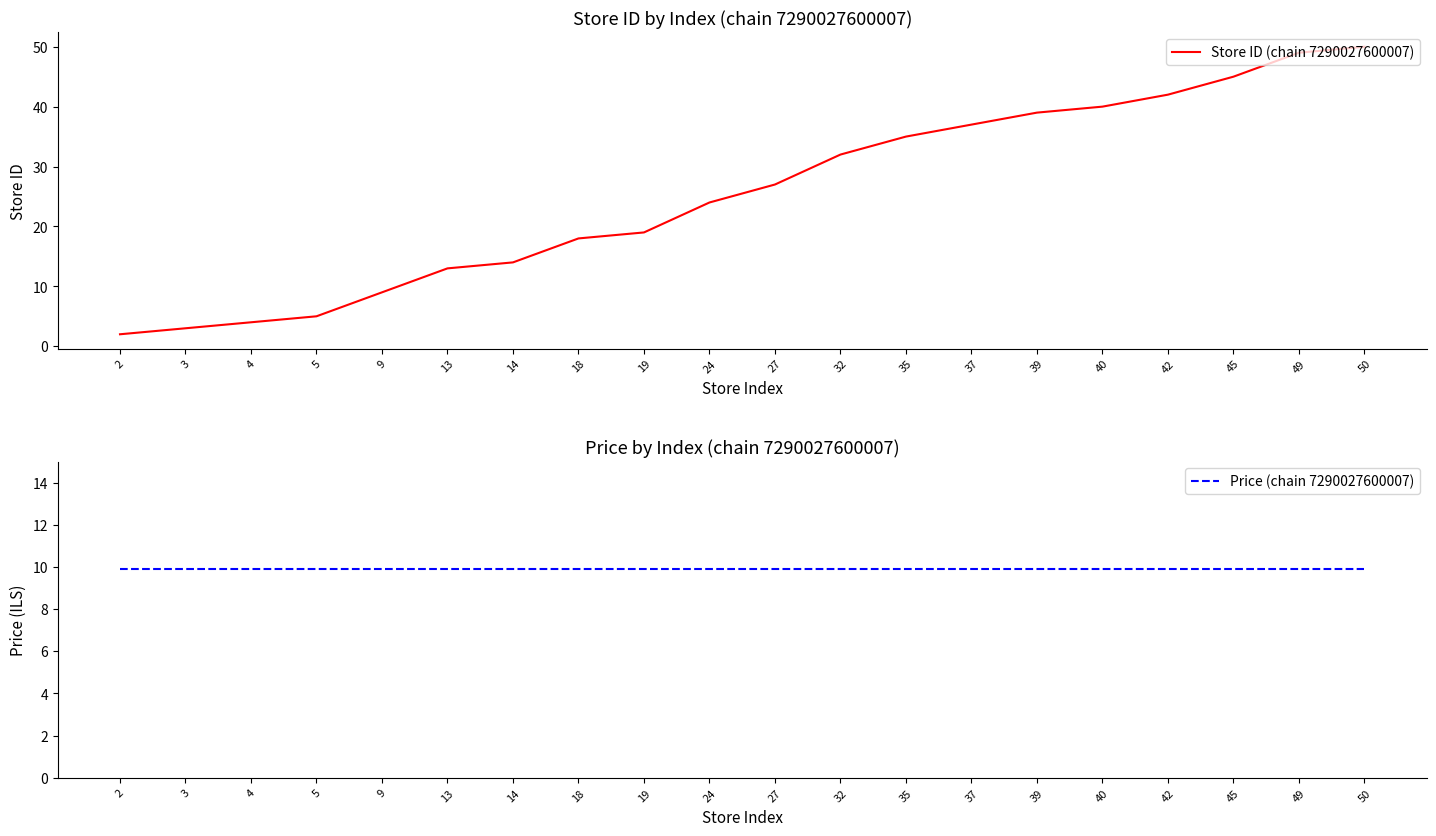

Count the number of data series in this chart.

2